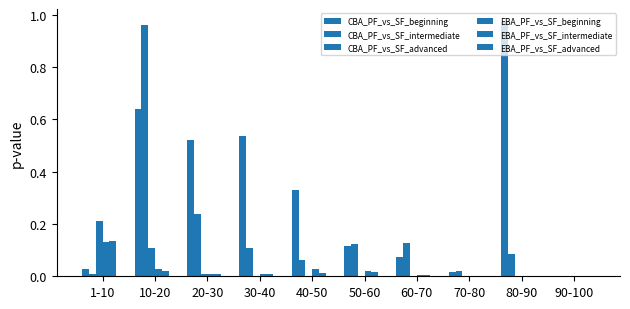

Rank the categories by CBA_PF_vs_SF_beginning value from highest to lowest.

80-90, 10-20, 30-40, 20-30, 40-50, 50-60, 60-70, 1-10, 70-80, 90-100